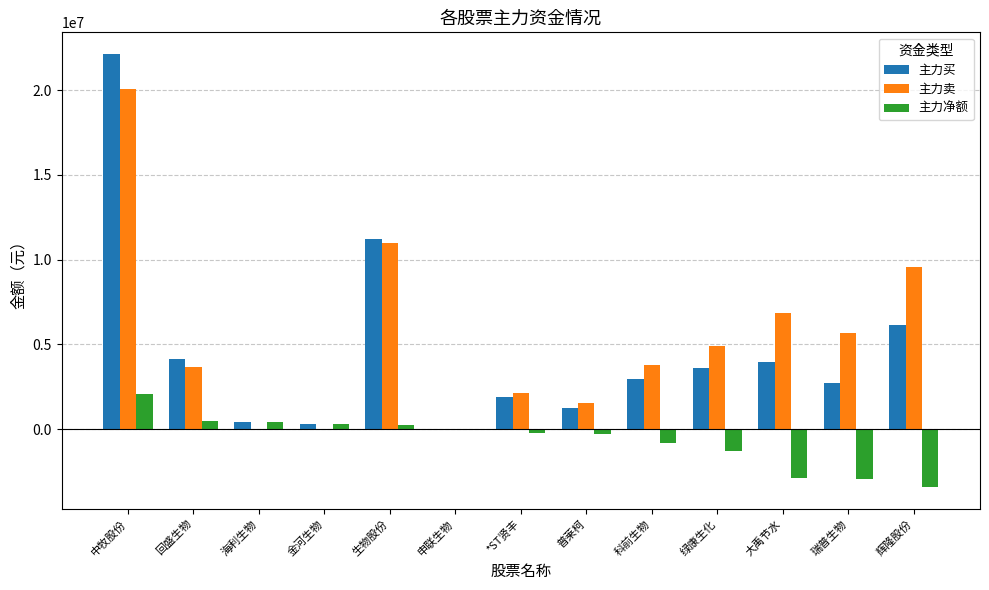

What is the maximum value for 主力卖?

20057556